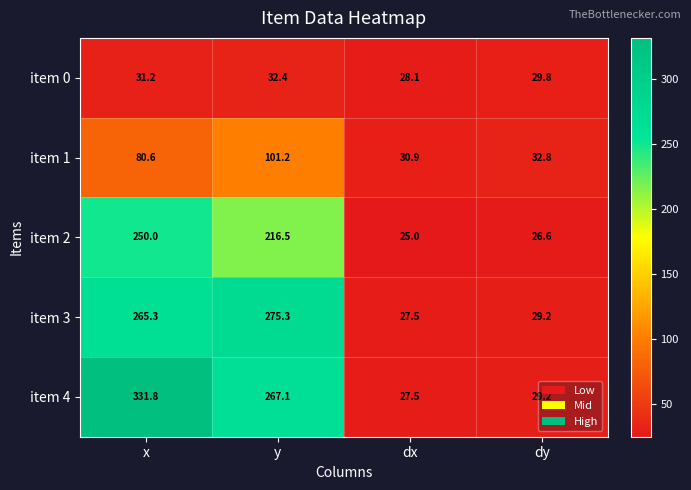

At which label is item 0 closest to 30?

dy